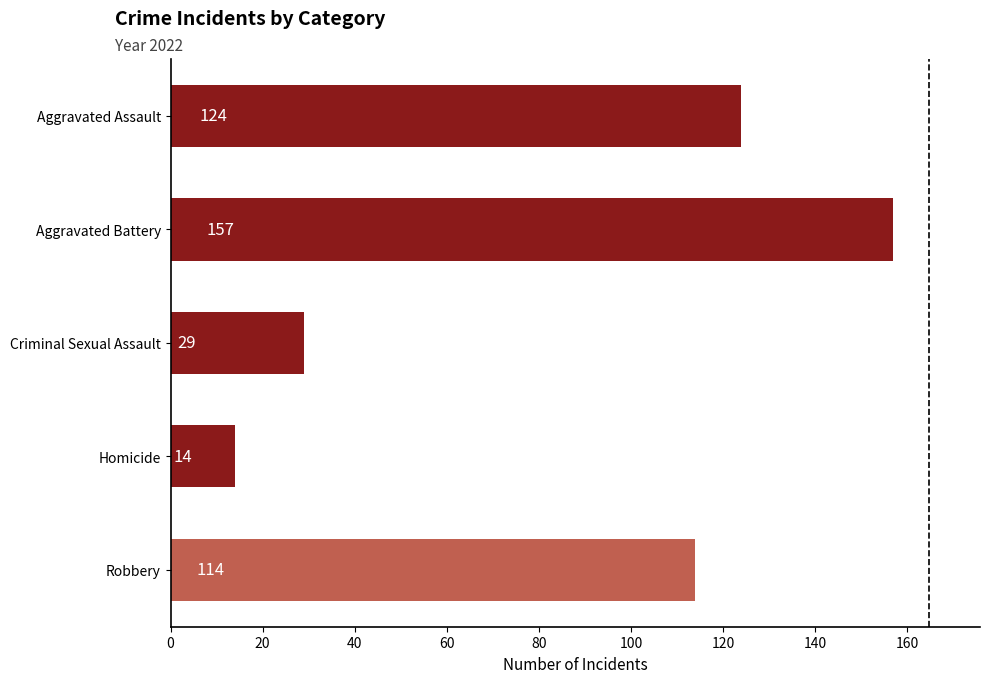

List the labels in order of value, smallest first.

Homicide, Criminal Sexual Assault, Robbery, Aggravated Assault, Aggravated Battery